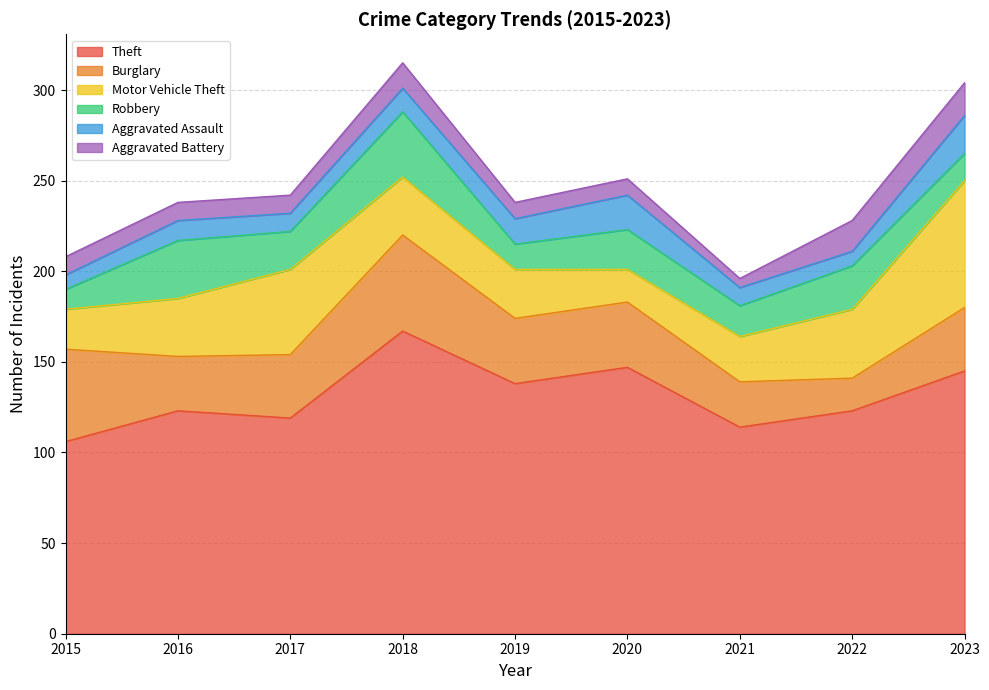

The Theft series shows 56 at 2022. True or false?

False